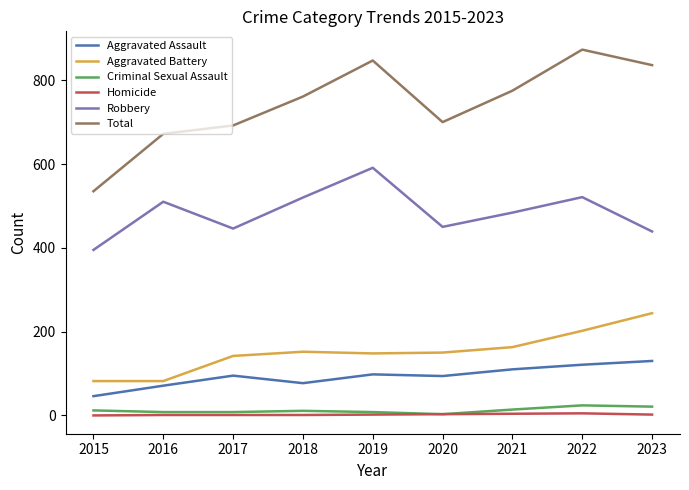

Read the Criminal Sexual Assault value at 2018, to the nearest 10.

10